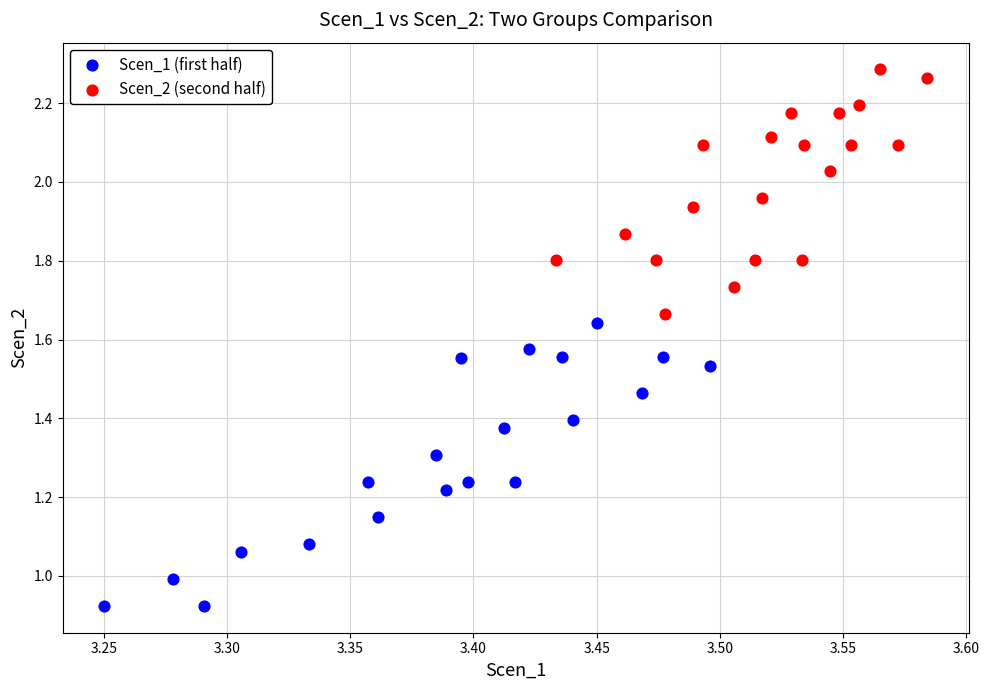

Which series contains the highest Y value?

Scen_2 (second half)